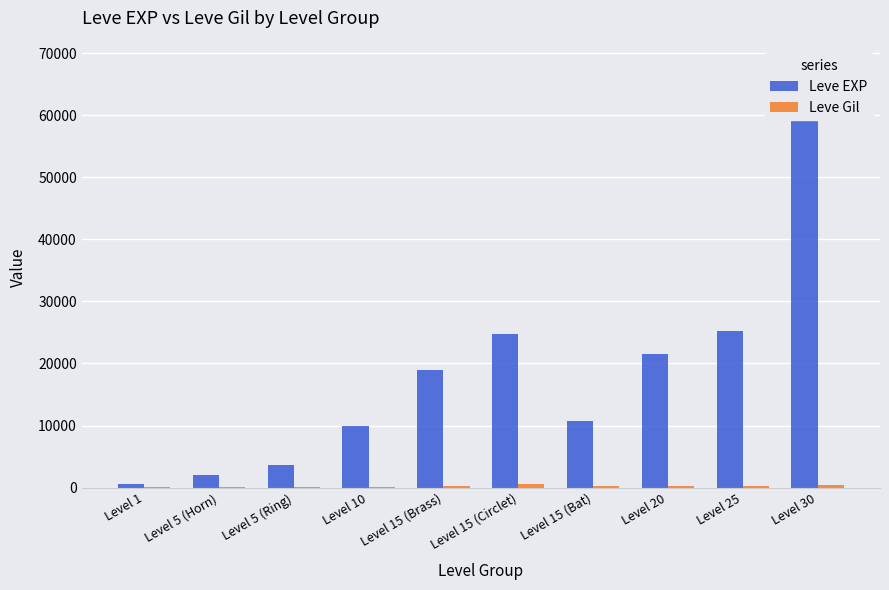

What is the difference between the Leve Gil values at Level 10 and Level 15 (Bat)?

55